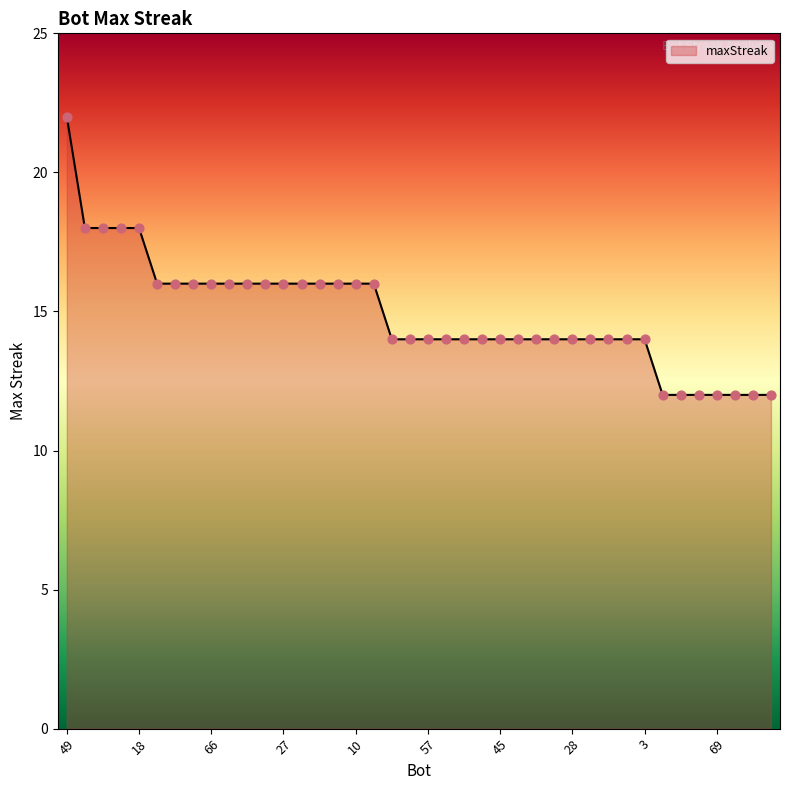

What is the smallest value displayed?

12